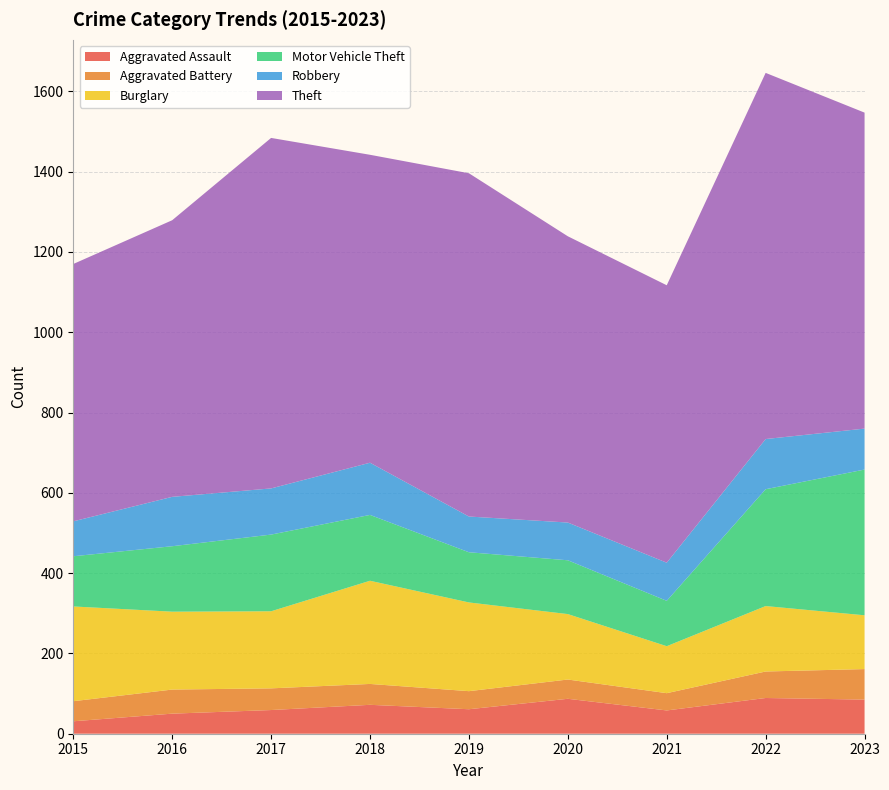

Reading left to right, transcribe all the data shown in this chart.

Aggravated Assault: 2015=31	2016=50	2017=59	2018=72	2019=61	2020=87	2021=58	2022=89	2023=85
Aggravated Battery: 2015=50	2016=60	2017=54	2018=52	2019=45	2020=48	2021=43	2022=66	2023=76
Burglary: 2015=236	2016=194	2017=192	2018=257	2019=221	2020=163	2021=117	2022=163	2023=134
Motor Vehicle Theft: 2015=125	2016=163	2017=191	2018=164	2019=125	2020=134	2021=113	2022=291	2023=363
Robbery: 2015=87	2016=123	2017=115	2018=130	2019=89	2020=94	2021=95	2022=125	2023=102
Theft: 2015=641	2016=689	2017=873	2018=767	2019=855	2020=713	2021=691	2022=912	2023=787